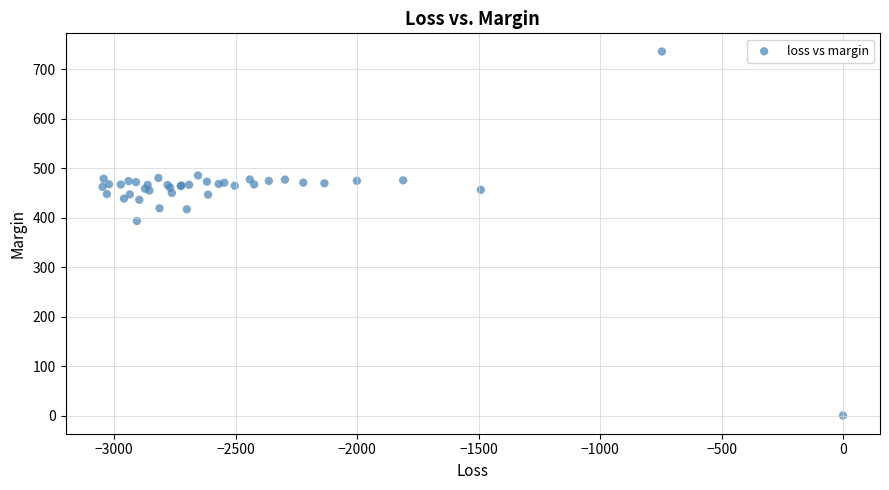

What Y value in the scatter plot is closest to 367?

393.2